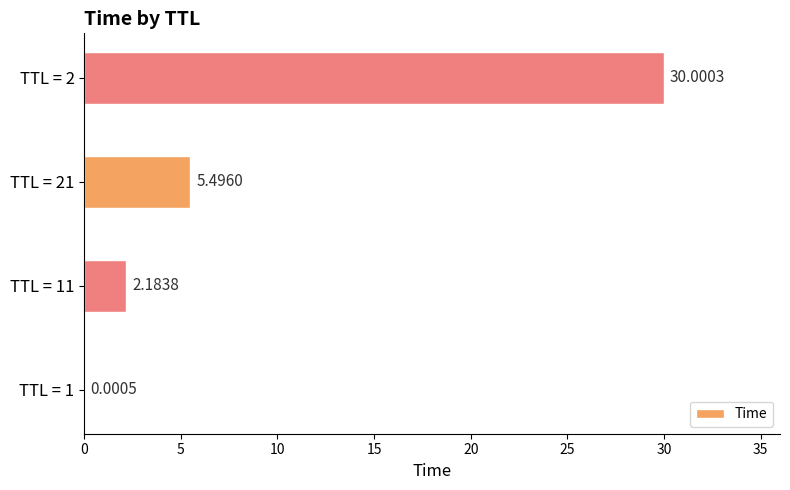

What is the change in value from TTL = 1 to TTL = 21?

+5.5